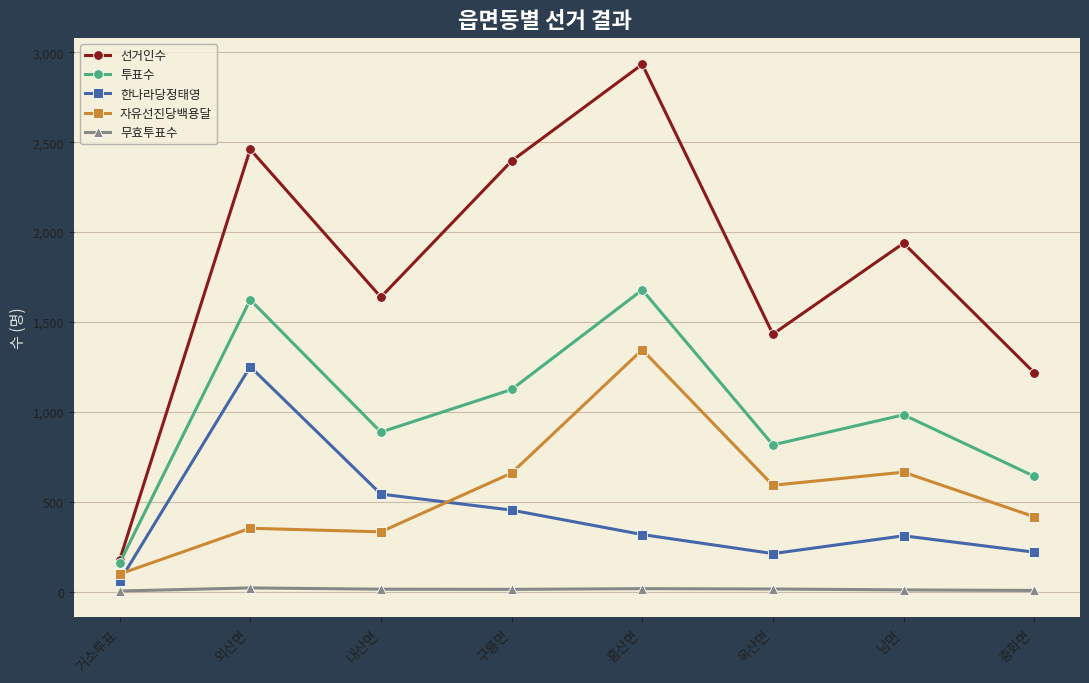

True or false: 투표수 has more than 0 points higher than both neighbors.

True